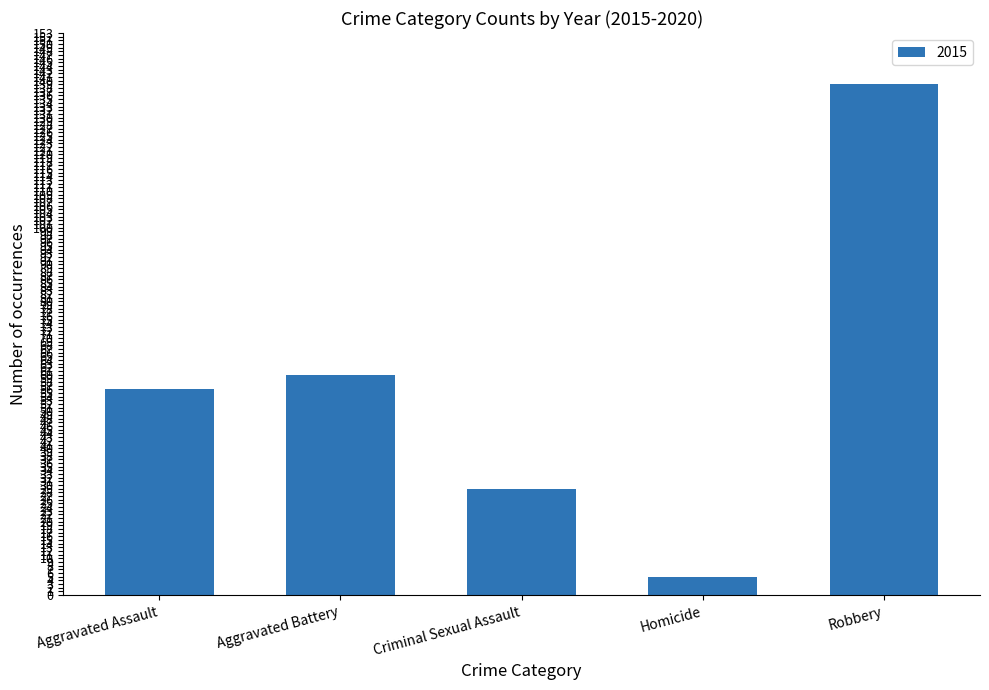

Between Aggravated Assault and Aggravated Battery, which is larger?

Aggravated Battery